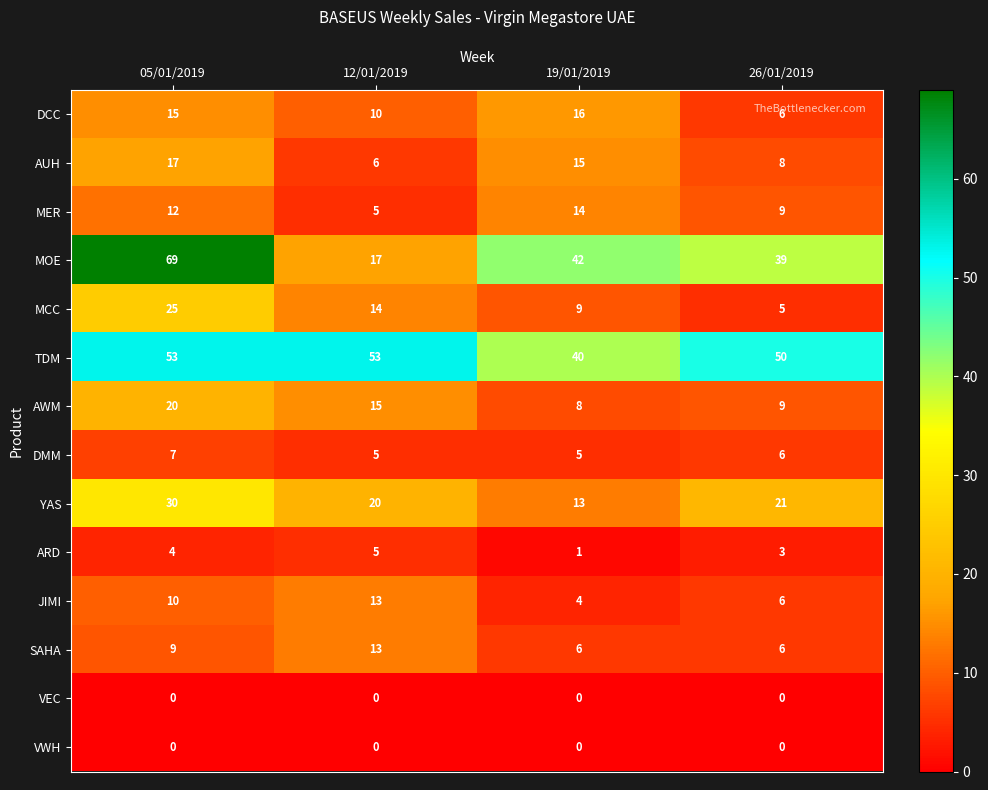

What is the maximum value shown in the chart?

69